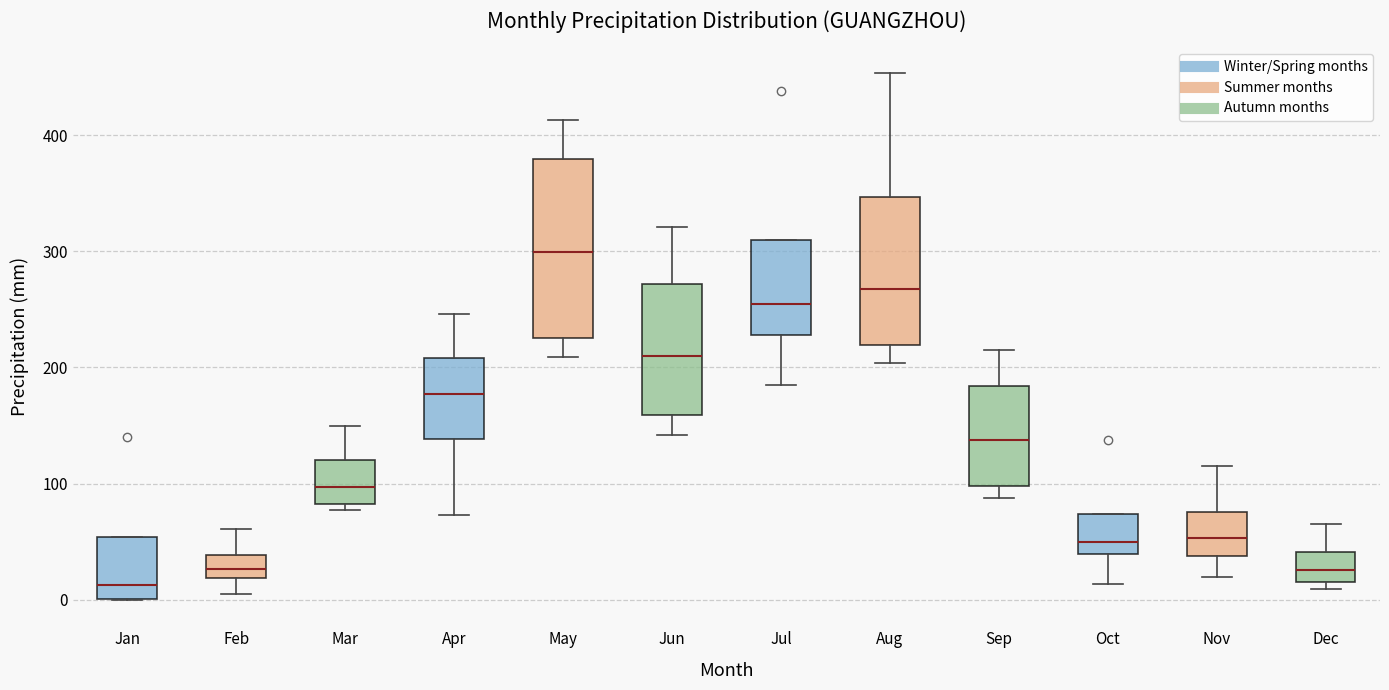

Reading left to right, read every box against the y-axis: the position of its median line, the range the box covers, and the ends of its whiskers. The values are not printed on the chart, so give them approximately, as read against the axis.

Jan: median 10, box 0 to 50, whiskers 0 to 50
Feb: median 30, box 20 to 40, whiskers 10 to 60
Mar: median 100, box 80 to 120, whiskers 80 (just below the box's lower edge) to 150
Apr: median 180, box 140 to 210, whiskers 70 to 250
May: median 300, box 230 to 380, whiskers 210 to 410
Jun: median 210, box 160 to 270, whiskers 140 to 320
Jul: median 250, box 230 to 310, whiskers 190 to 310
Aug: median 270, box 220 to 350, whiskers 200 to 450
Sep: median 140, box 100 to 180, whiskers 90 to 220
Oct: median 50, box 40 to 70, whiskers 10 to 70
Nov: median 50, box 40 to 80, whiskers 20 to 120
Dec: median 30, box 20 to 40, whiskers 10 to 70